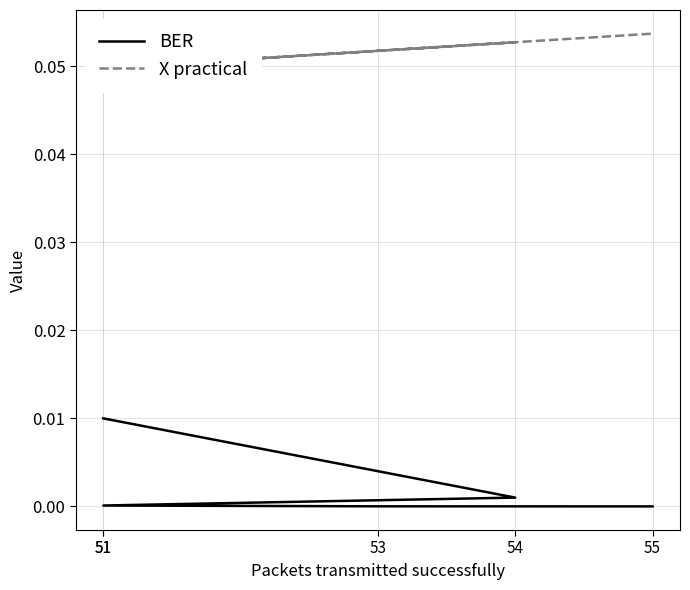

What is the total value across all series at 54?

0.1